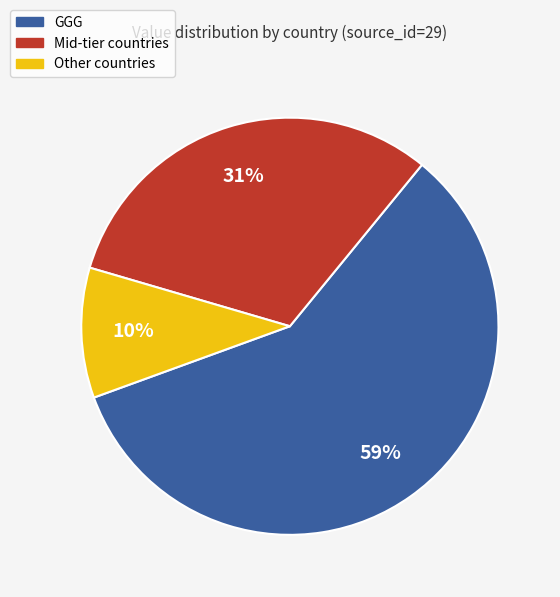

Does Mid-tier countries account for over 50% of the chart?

No